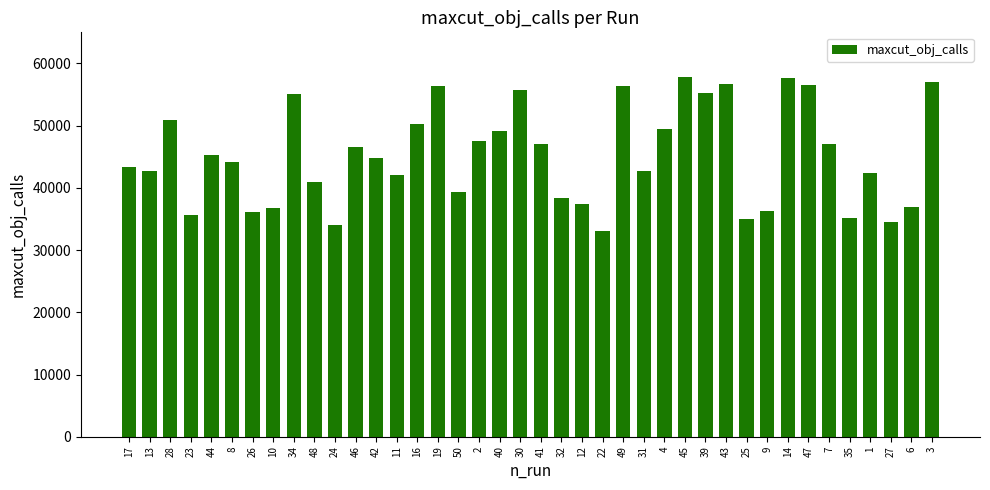

What is the label of the 16th bar from the right?

49